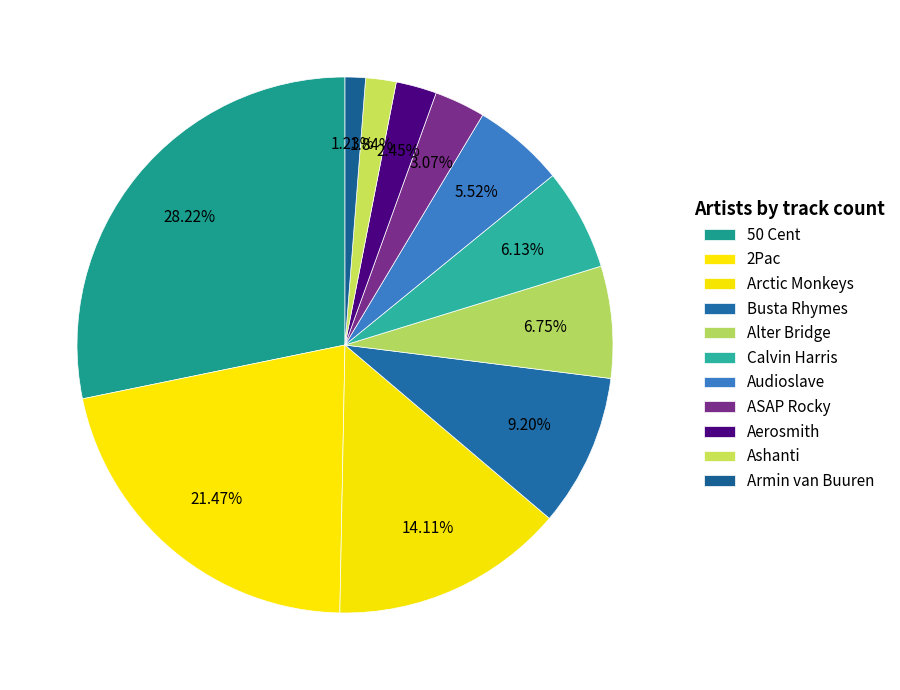

How many segments does this pie chart have?

11